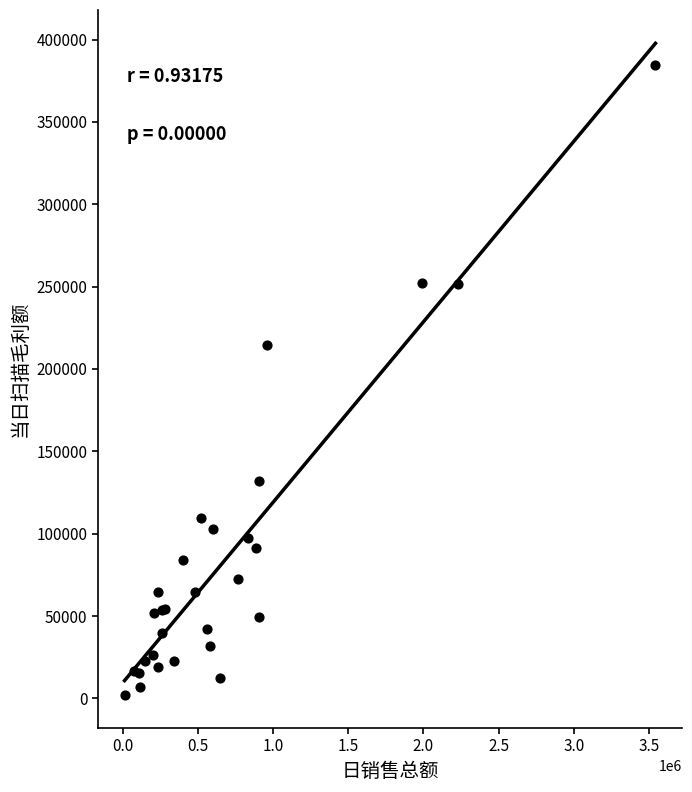

What Y value in the scatter plot is closest to 193156?

214393.0